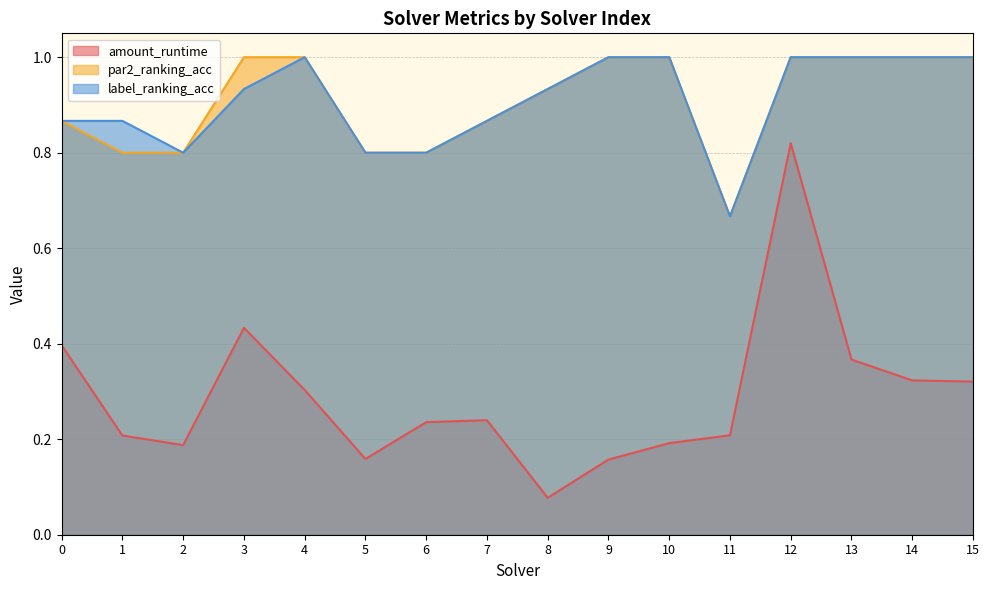

What are all the series names shown in the legend?

amount_runtime, par2_ranking_acc, label_ranking_acc